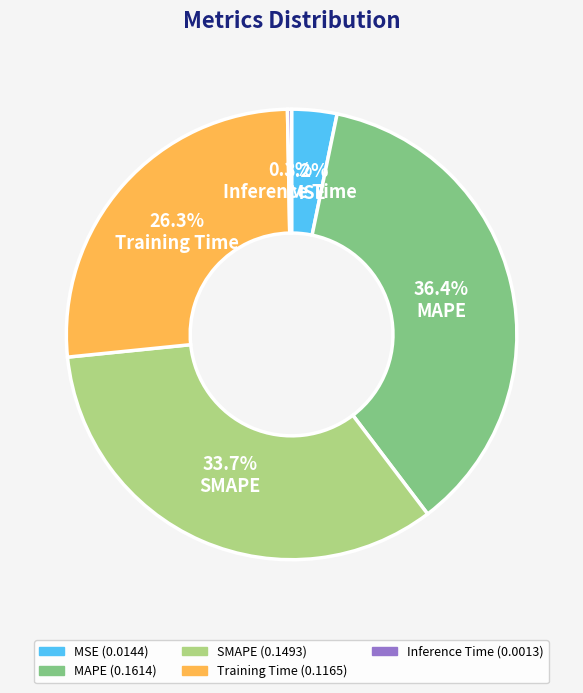

To the nearest percent, what is the combined percentage of MAPE and Training Time?

63%